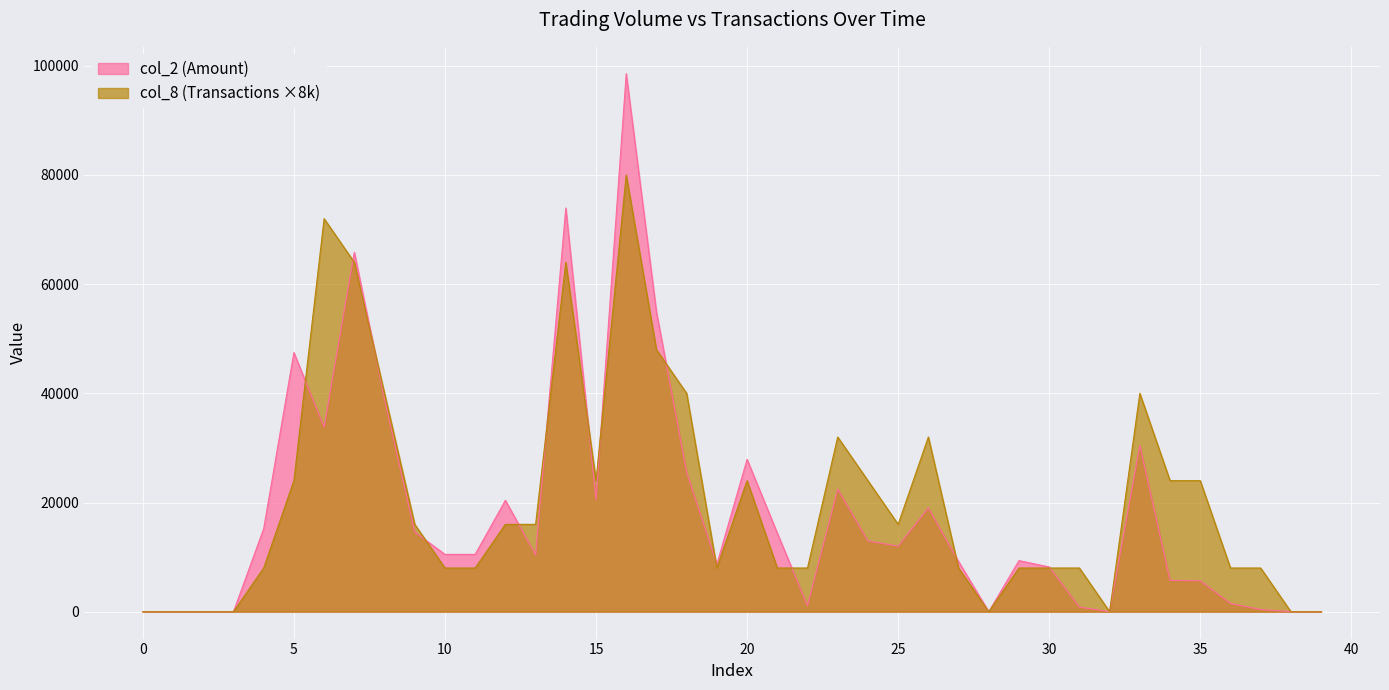

Which series has the largest range (max minus min)?

col_2 (Amount)